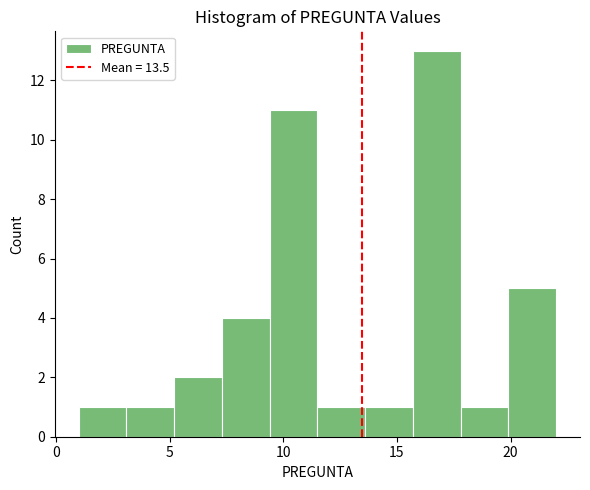

Reading left to right, list every bar in this chart as the range it spans on the x-axis followed by its height. Neither the bar edges nor the heights are printed on the chart, so give them approximately, as read against the axes.

1.0 to 3.1: 1
3.1 to 5.2: 1
5.2 to 7.3: 2
7.3 to 9.4: 4
9.4 to 11.5: 11
11.5 to 13.6: 1
13.6 to 15.7: 1
15.7 to 17.8: 13
17.8 to 19.9: 1
19.9 to 22.0: 5